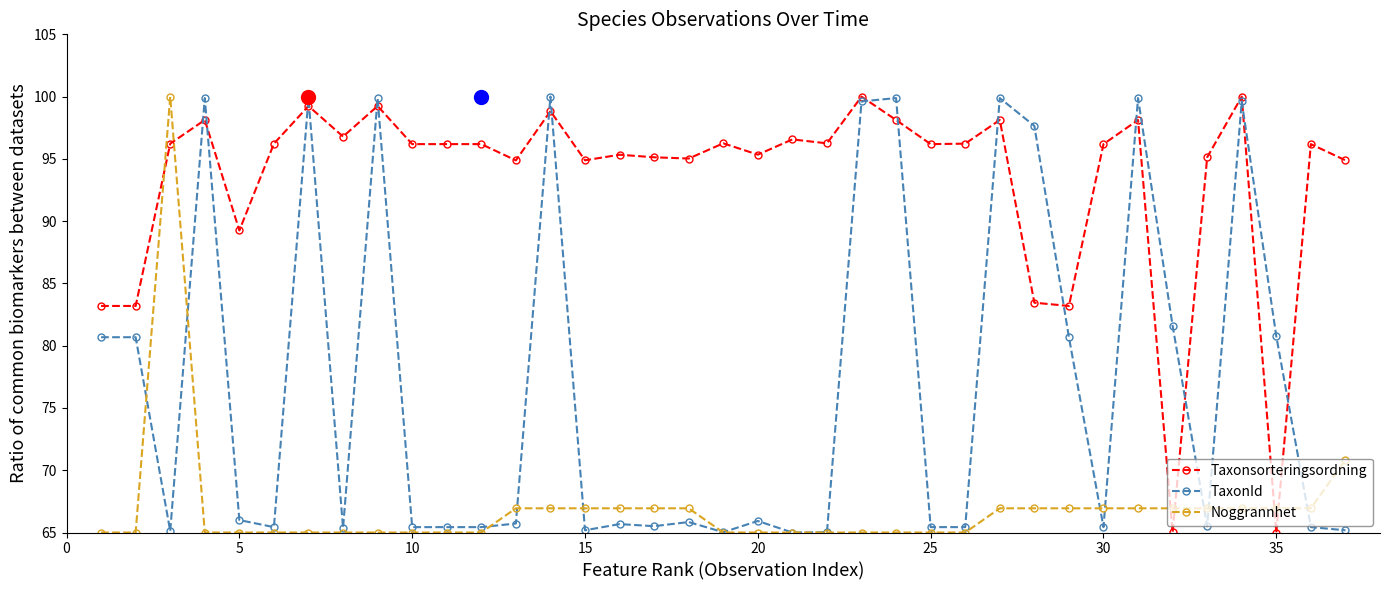

True or false: Taxonsorteringsordning and TaxonId intersect in this chart.

True